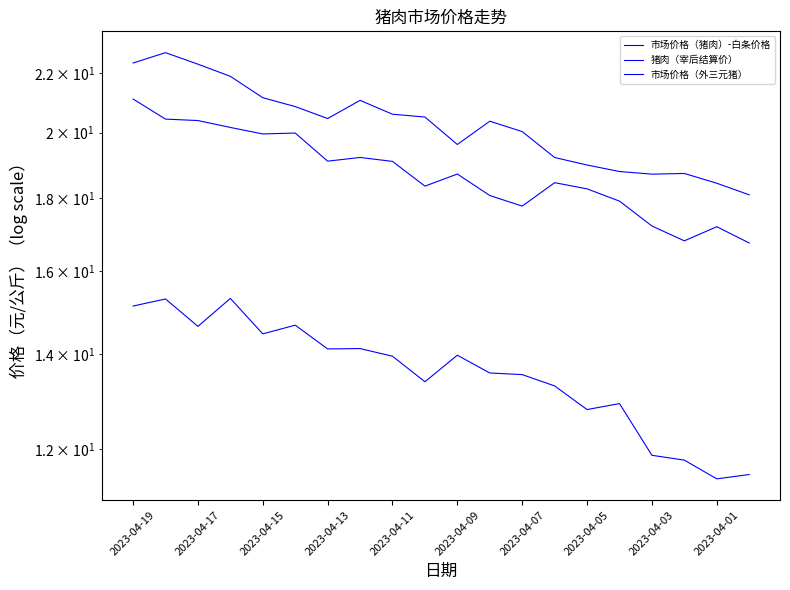

True or false: 猪肉（宰后结算价） and 市场价格（猪肉）-白条价格 intersect in this chart.

False